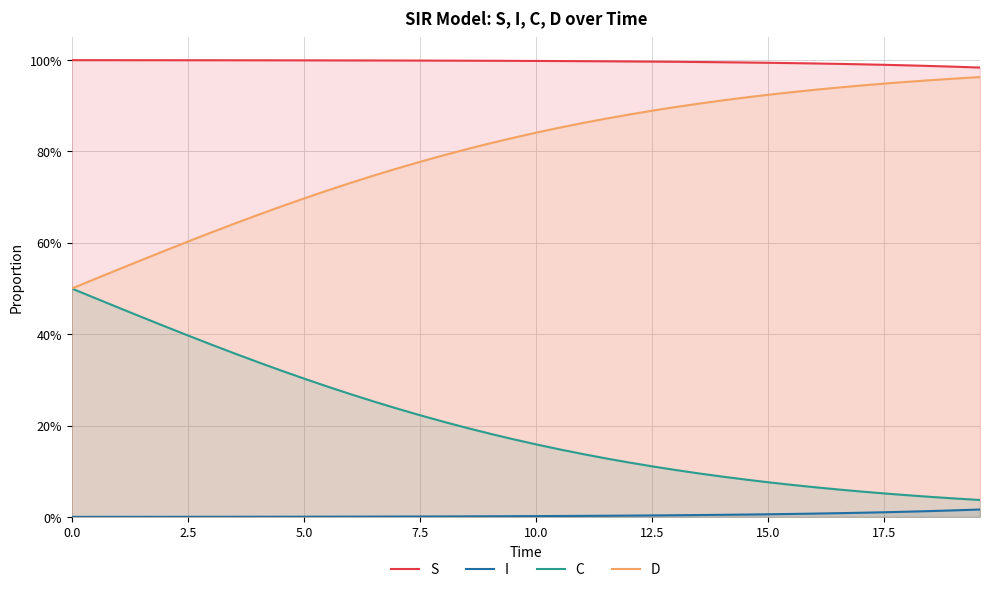

True or false: C has more than 1 points higher than both neighbors.

False